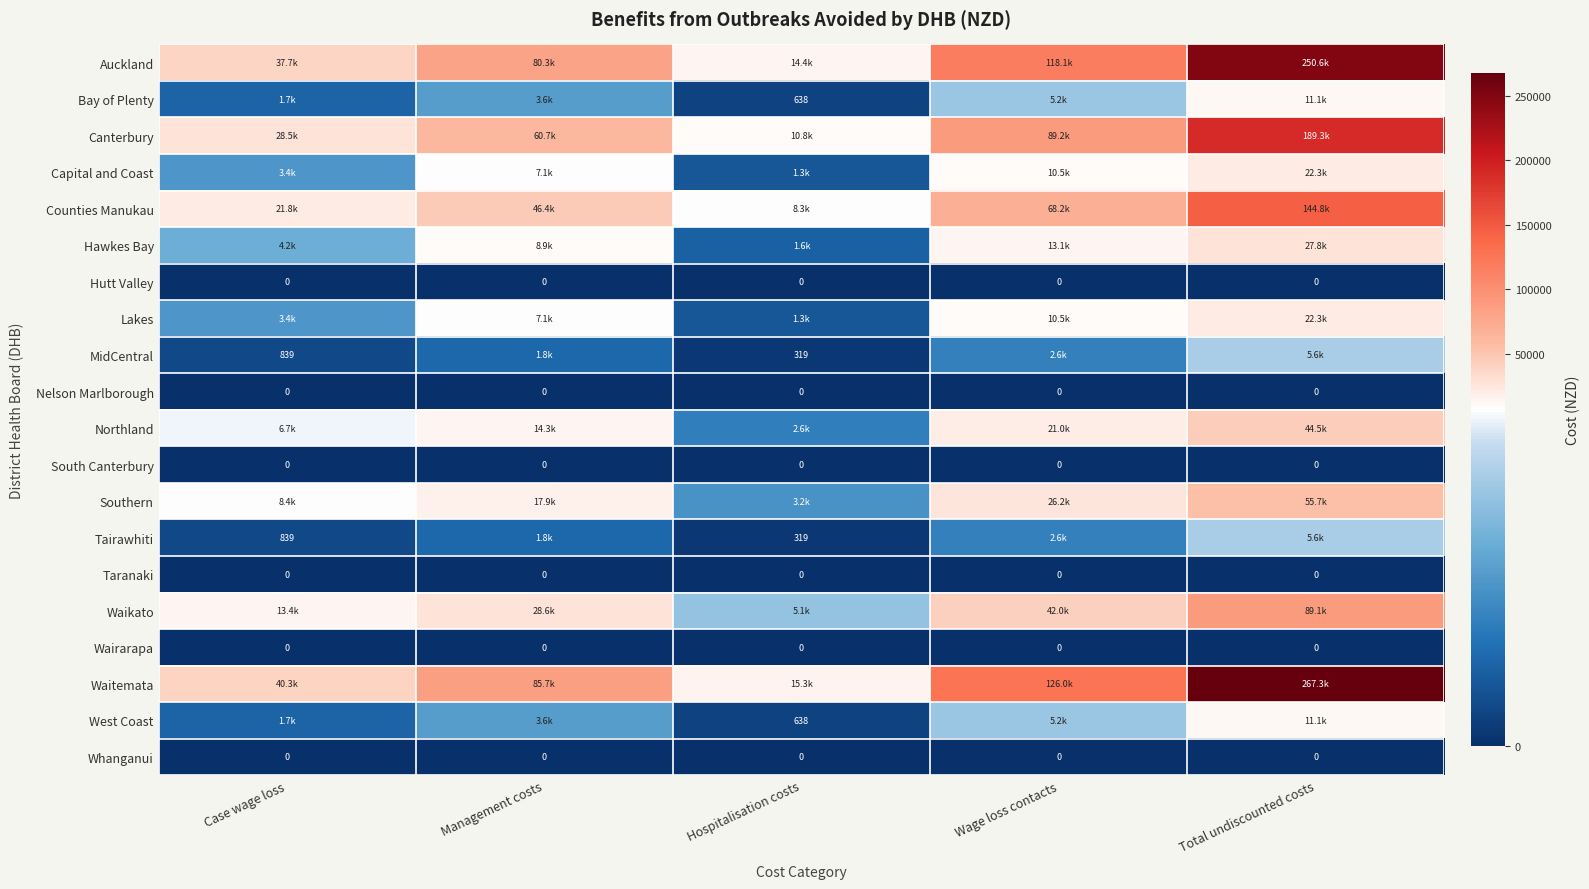

At which label does Southern reach its minimum?

Hospitalisation costs